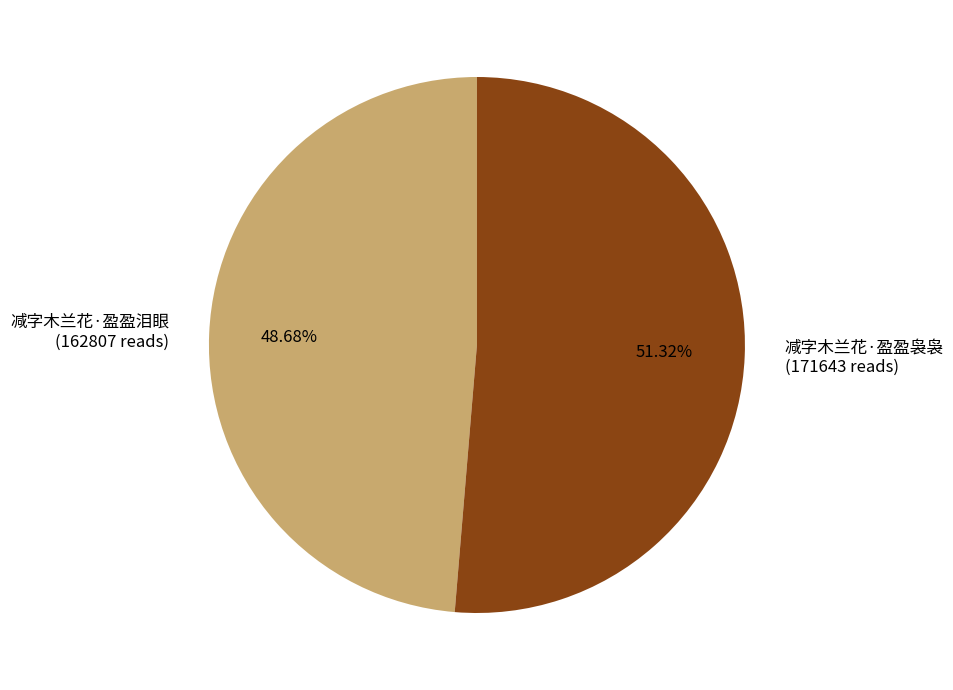

Approximately how many times larger is the value at 减字木兰花·盈盈泪眼 compared to 减字木兰花·盈盈袅袅?

0.9